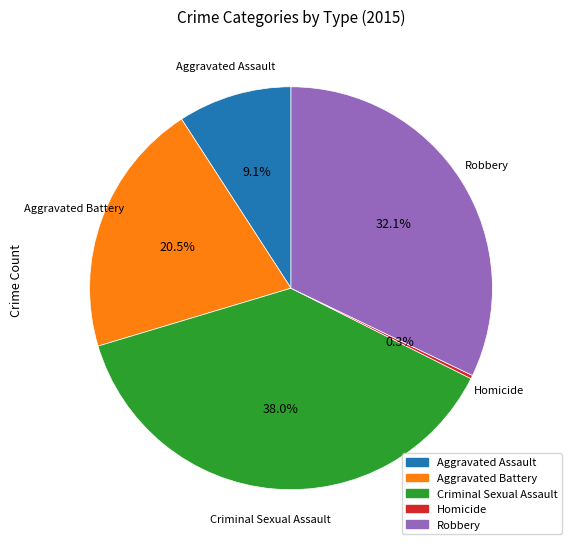

Between Criminal Sexual Assault and Aggravated Battery, which is larger?

Criminal Sexual Assault